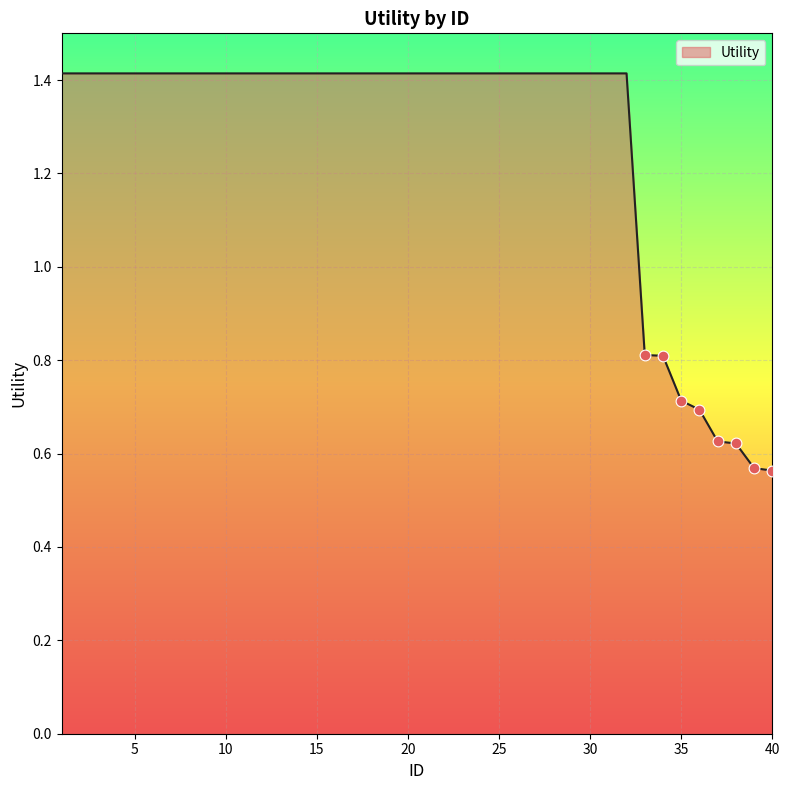

What is the difference between the maximum and minimum values?

0.9